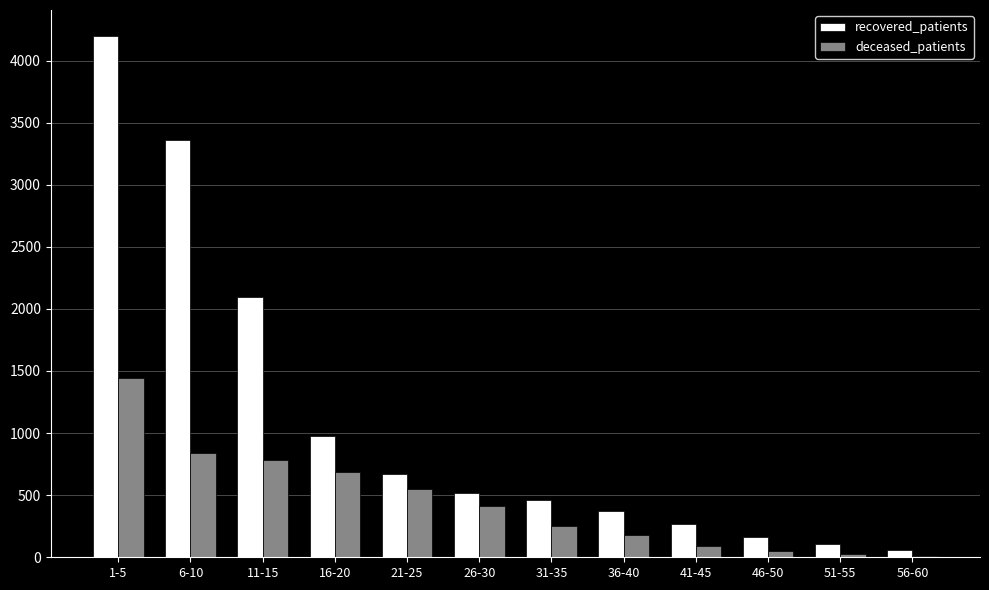

Which series changed the most between 1-5 and 56-60?

recovered_patients